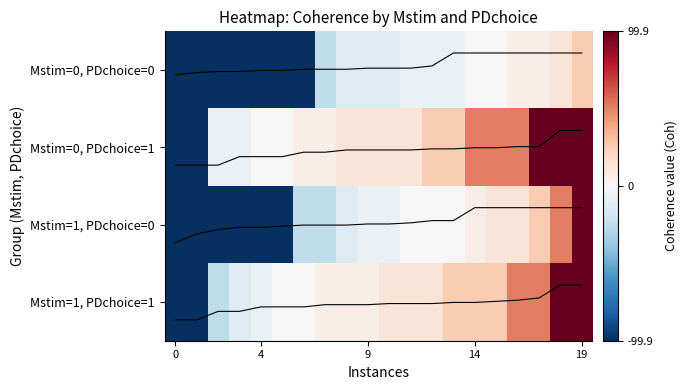

How many data points does each series have?

20